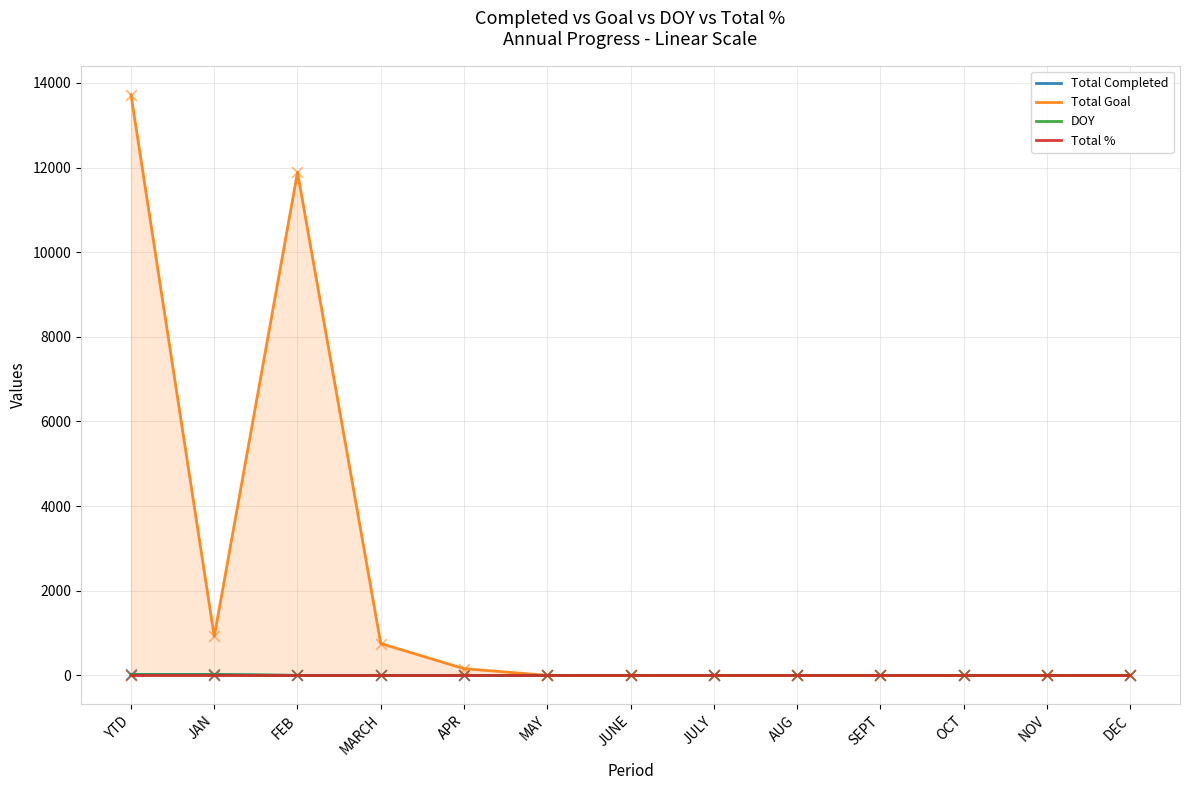

At which category is the sum across all series the highest?

YTD